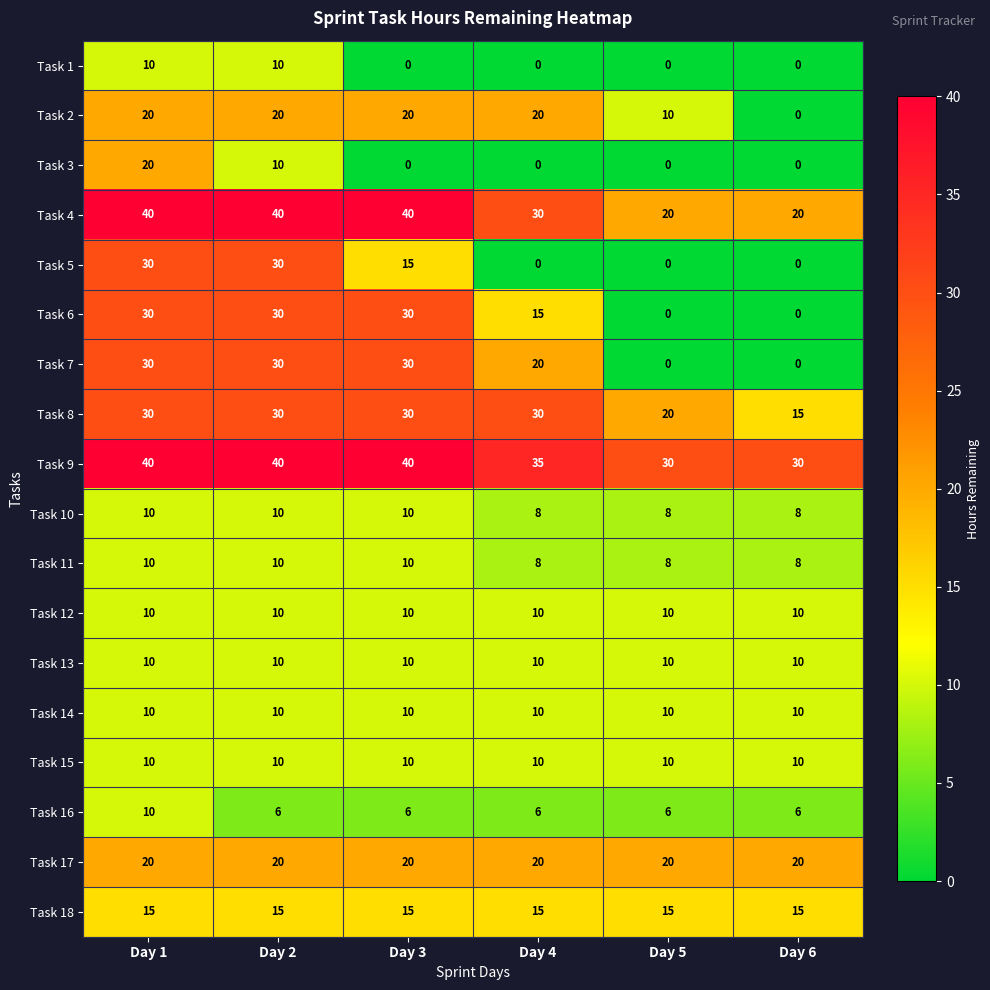

What is the spread (max minus min) of values at Day 5?

30